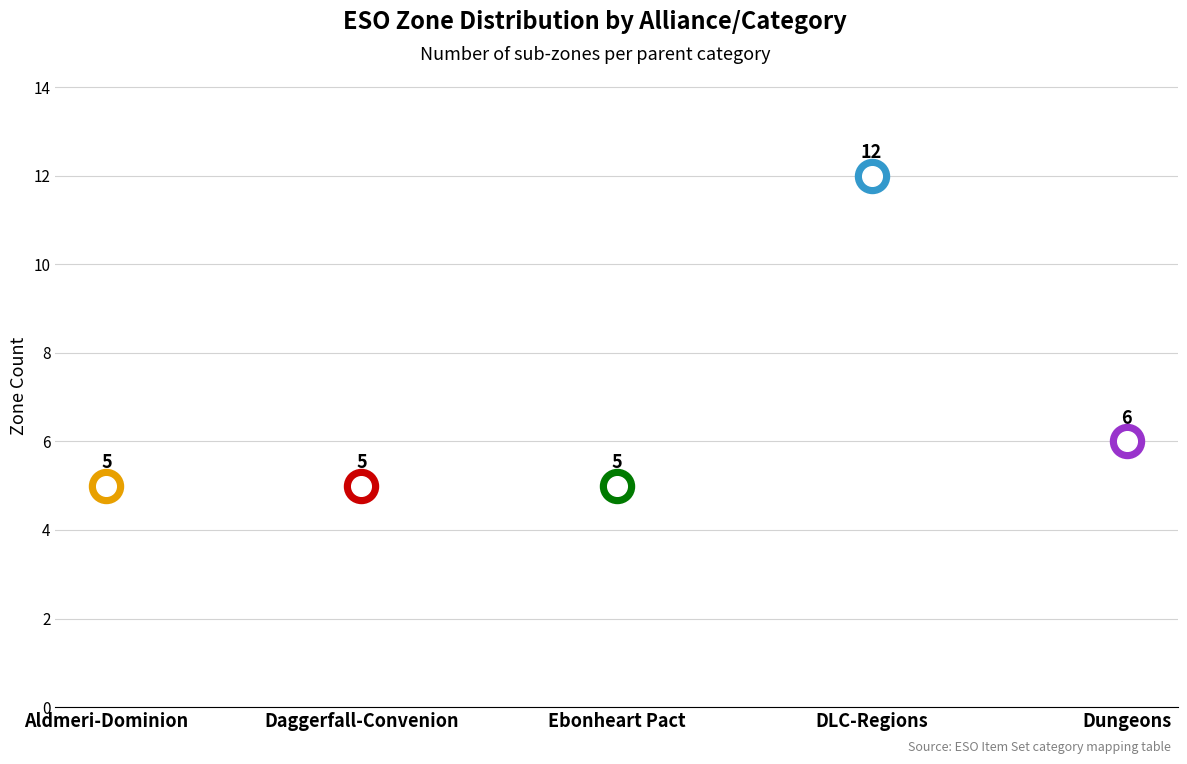

Between Daggerfall-Convenion and DLC-Regions, which is larger?

DLC-Regions